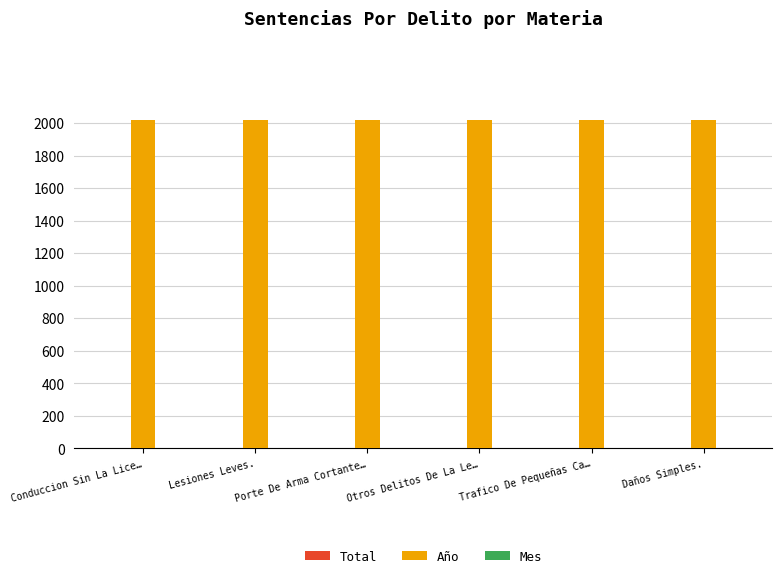

What is the maximum value for Año?

2017